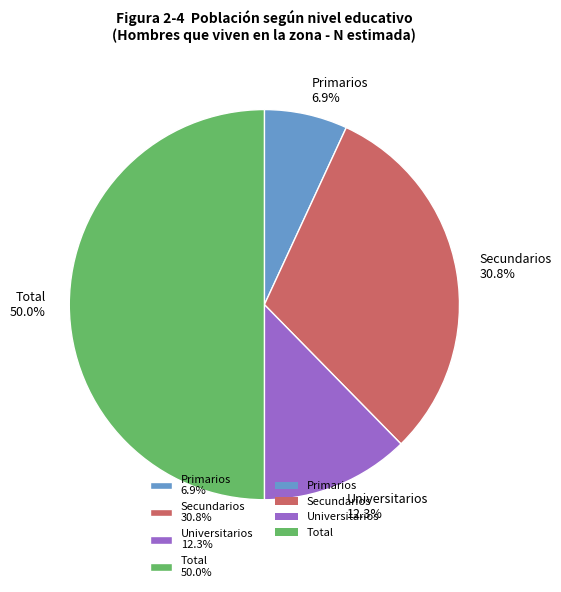

What is the ratio of the value at Total to the value at Secundarios?

1.6